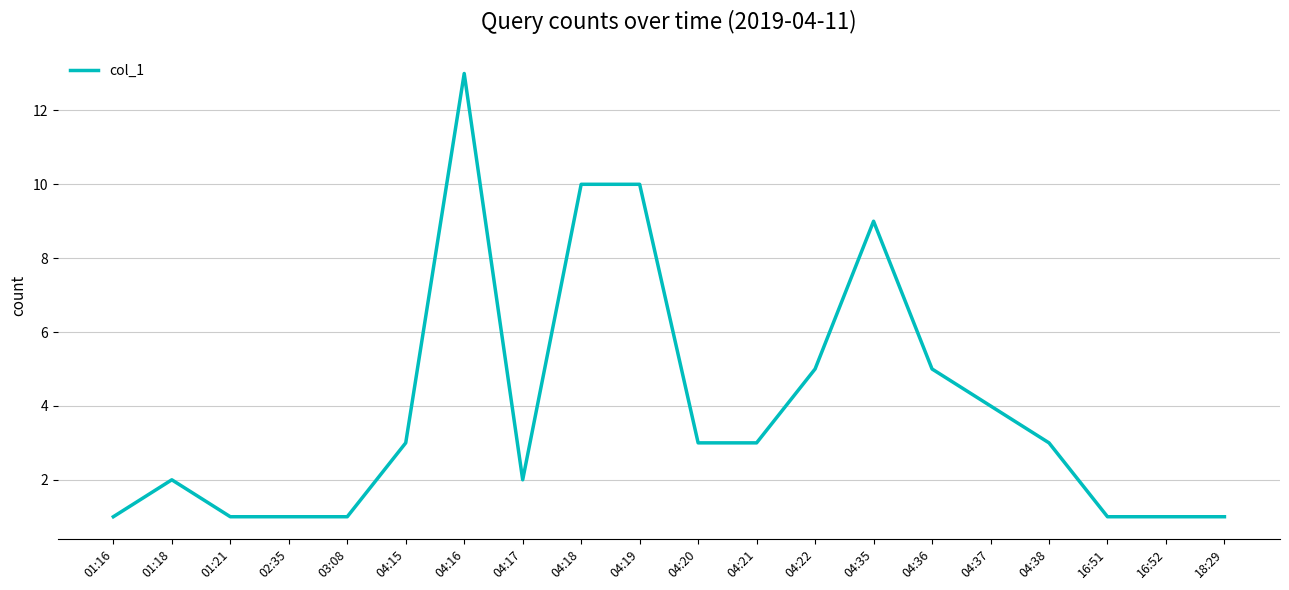

What is the sum of the values at 01:18 and 04:18?

12